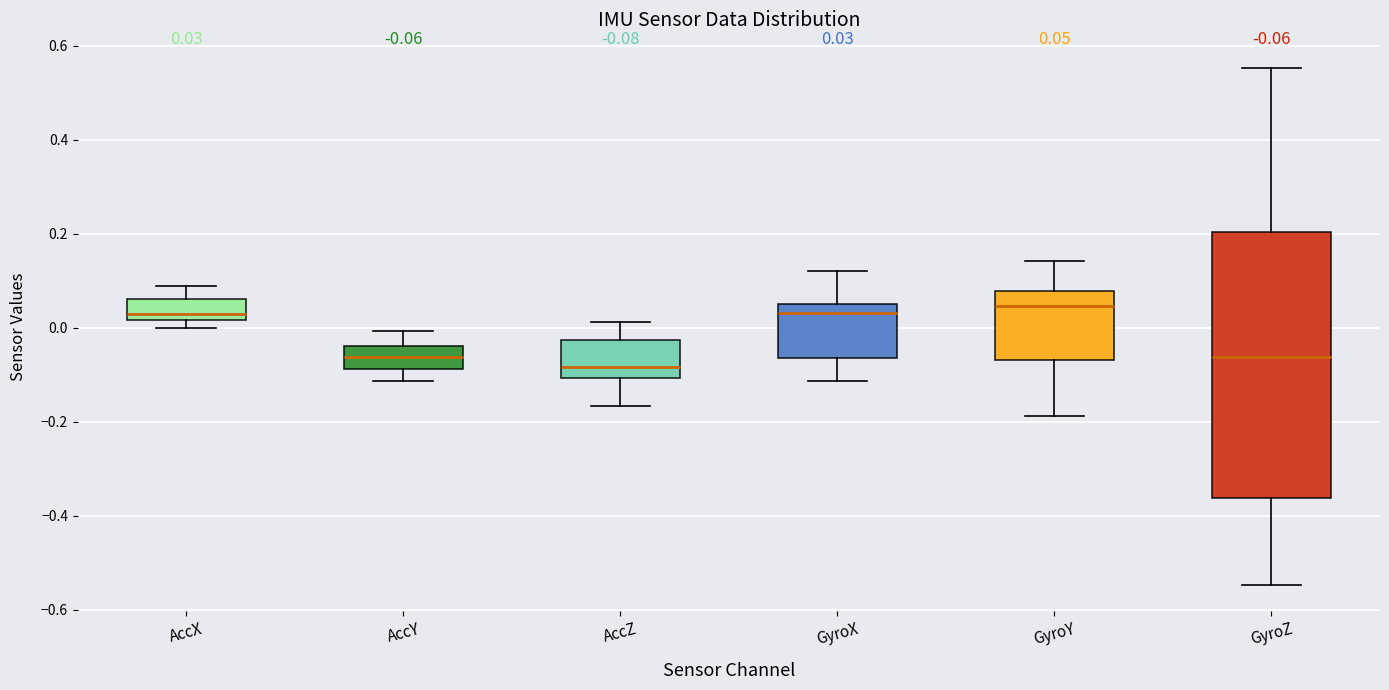

Which box is the tallest, from its lower edge to its upper edge?

GyroZ